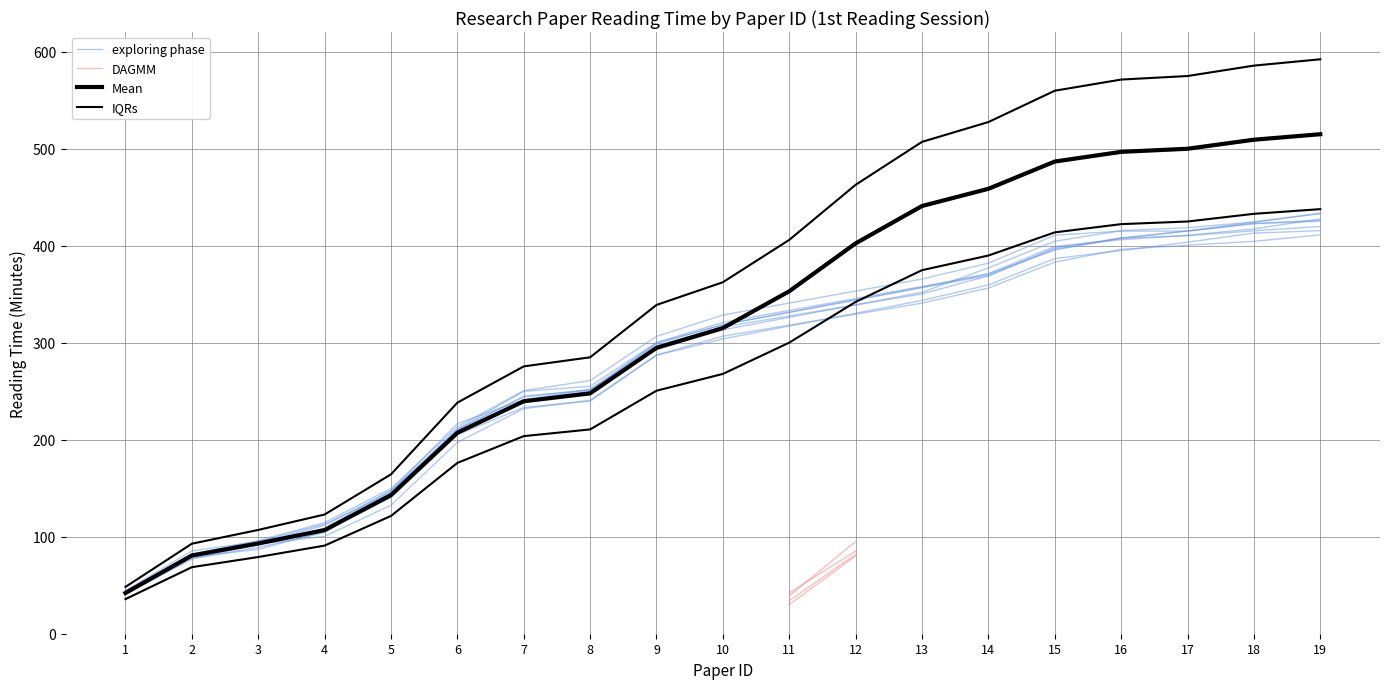

List the labels in order of Mean value, largest first.

19, 18, 17, 16, 15, 14, 13, 12, 11, 10, 9, 8, 7, 6, 5, 4, 3, 2, 1